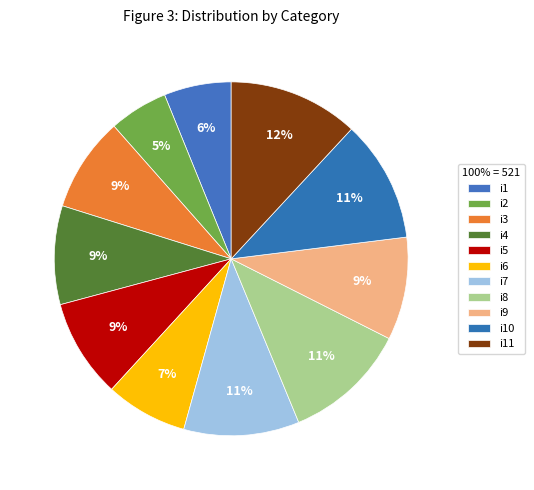

What percentage is the i3 slice, to the nearest percent?

9%